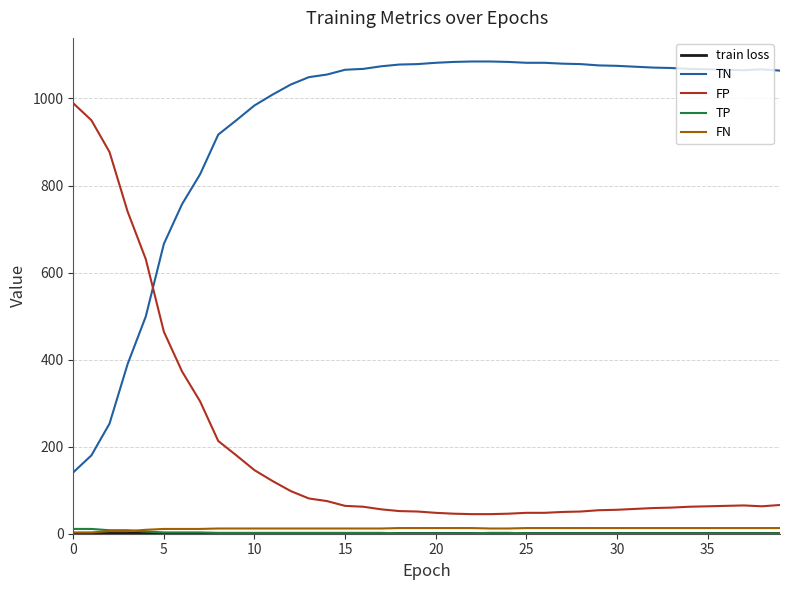

Which series has the largest total across all categories?

TN